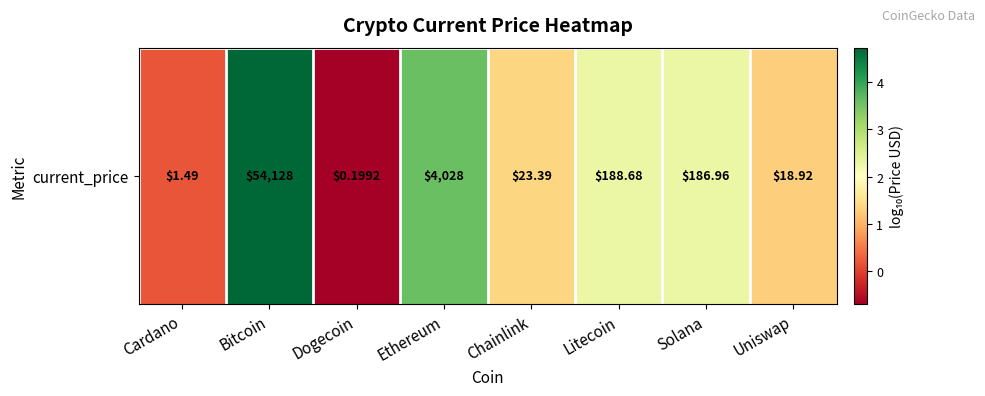

At which category does the chart reach its minimum across all series?

Dogecoin